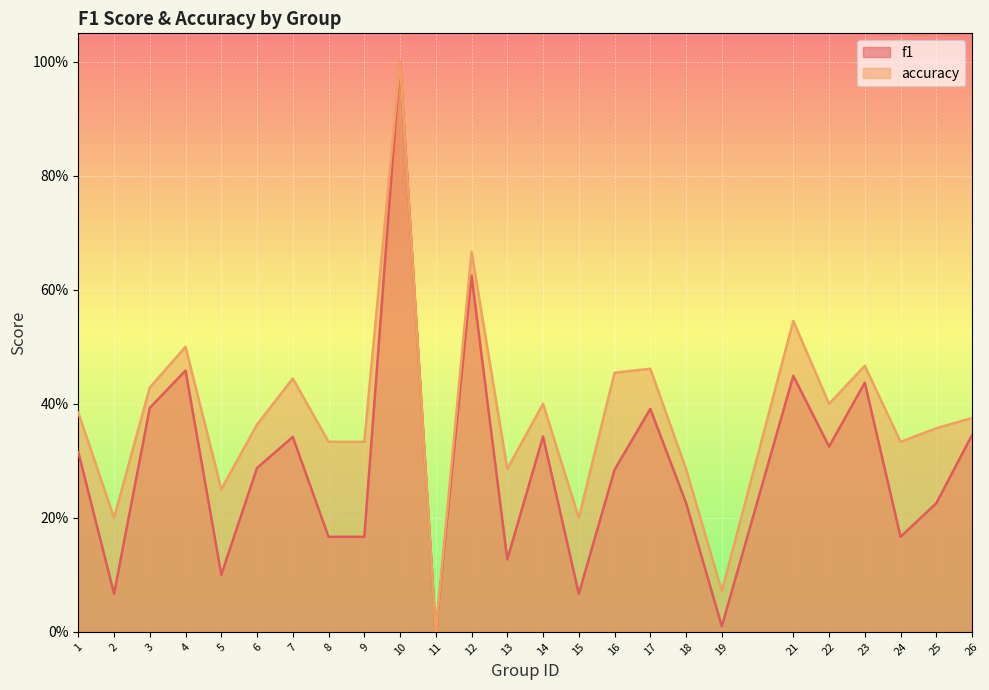

At how many categories does at least one series exceed 0?

24